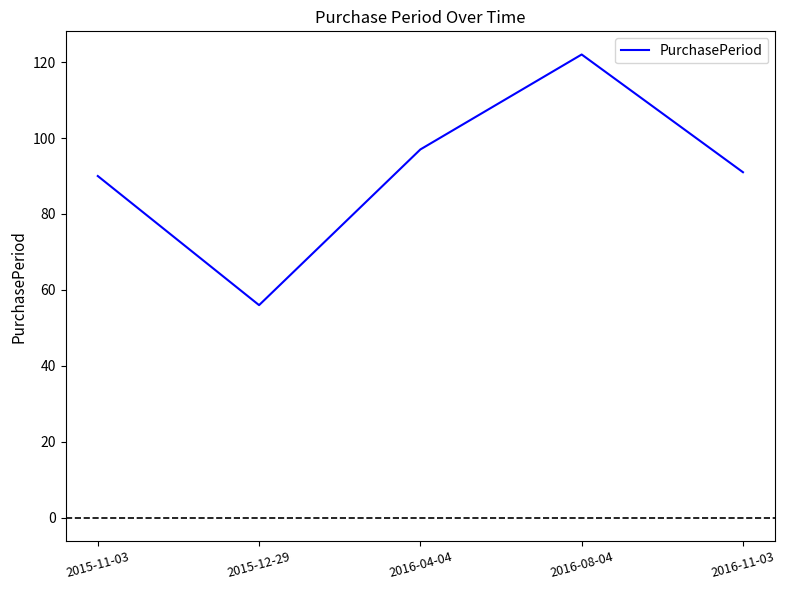

Which label corresponds to the smallest value in the chart?

2015-12-29